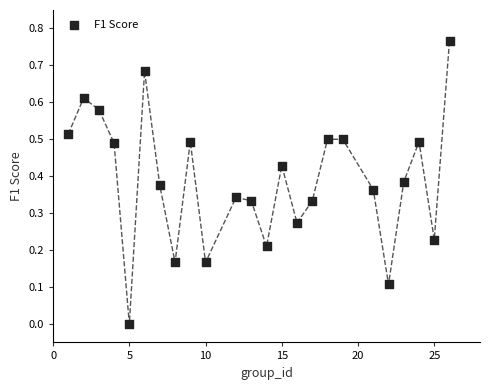

What is the range of X values (max minus min)?

25.0